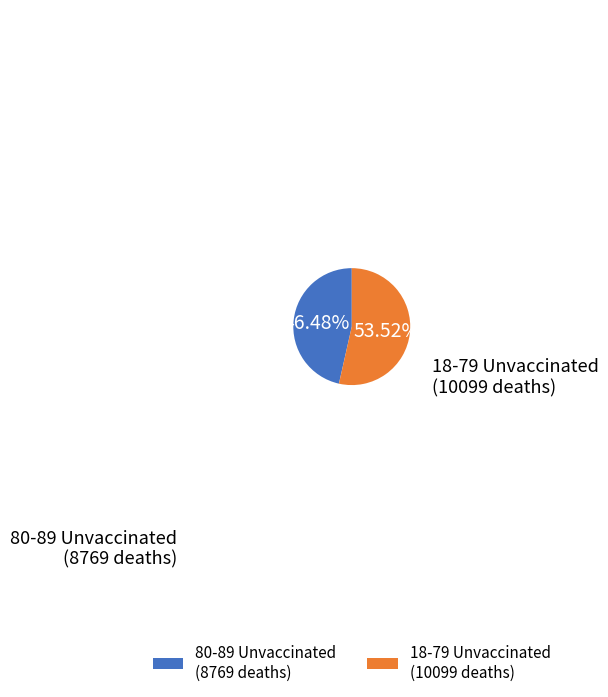

Which slice is the smallest?

80-89 Unvaccinated (8769 deaths)